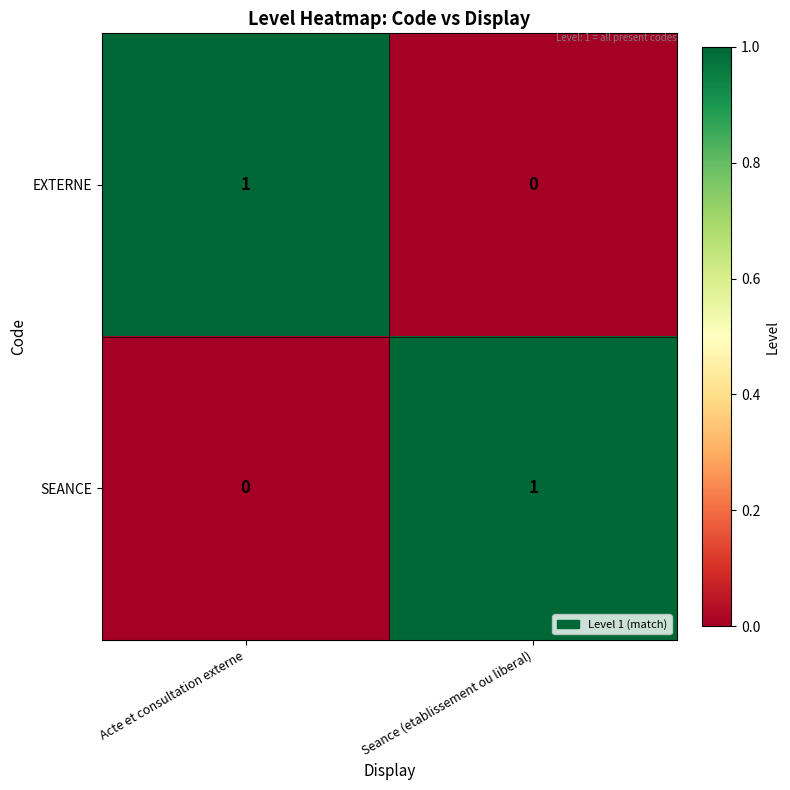

At which label does SEANCE reach its minimum?

Acte et consultation externe